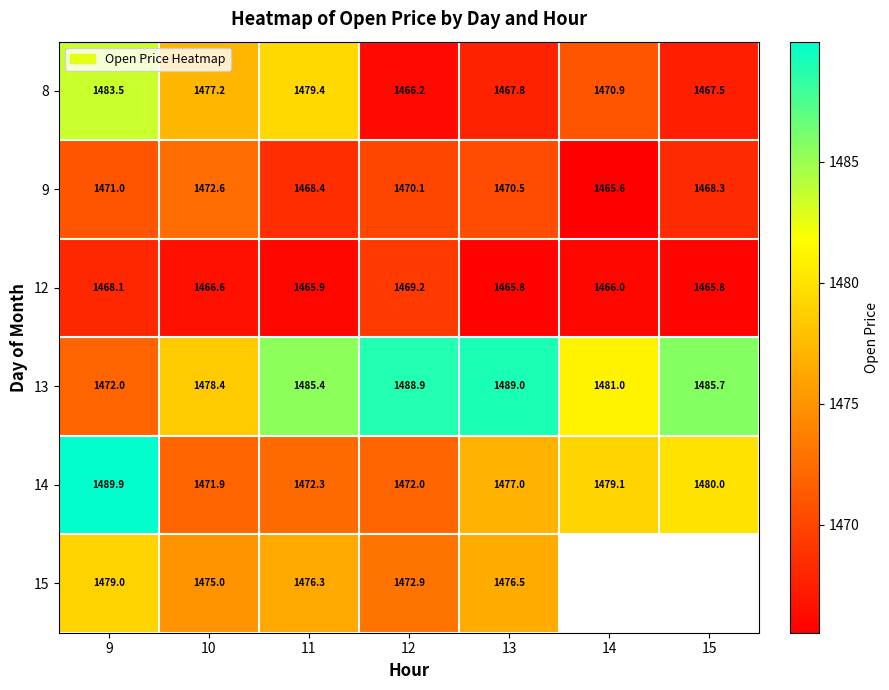

True or false: 15 has a value of 1475.0 at 10.

True